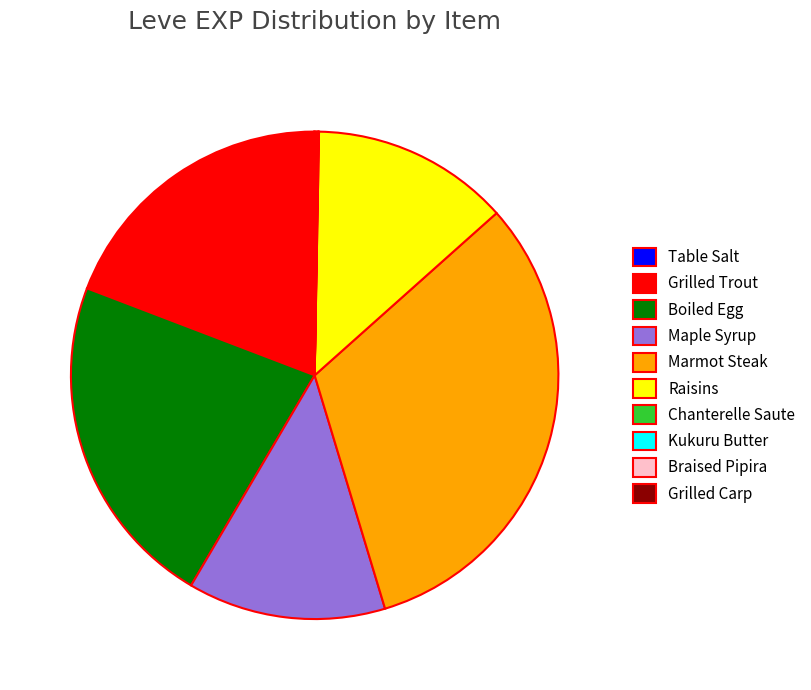

What is the largest slice in the pie chart?

Marmot Steak